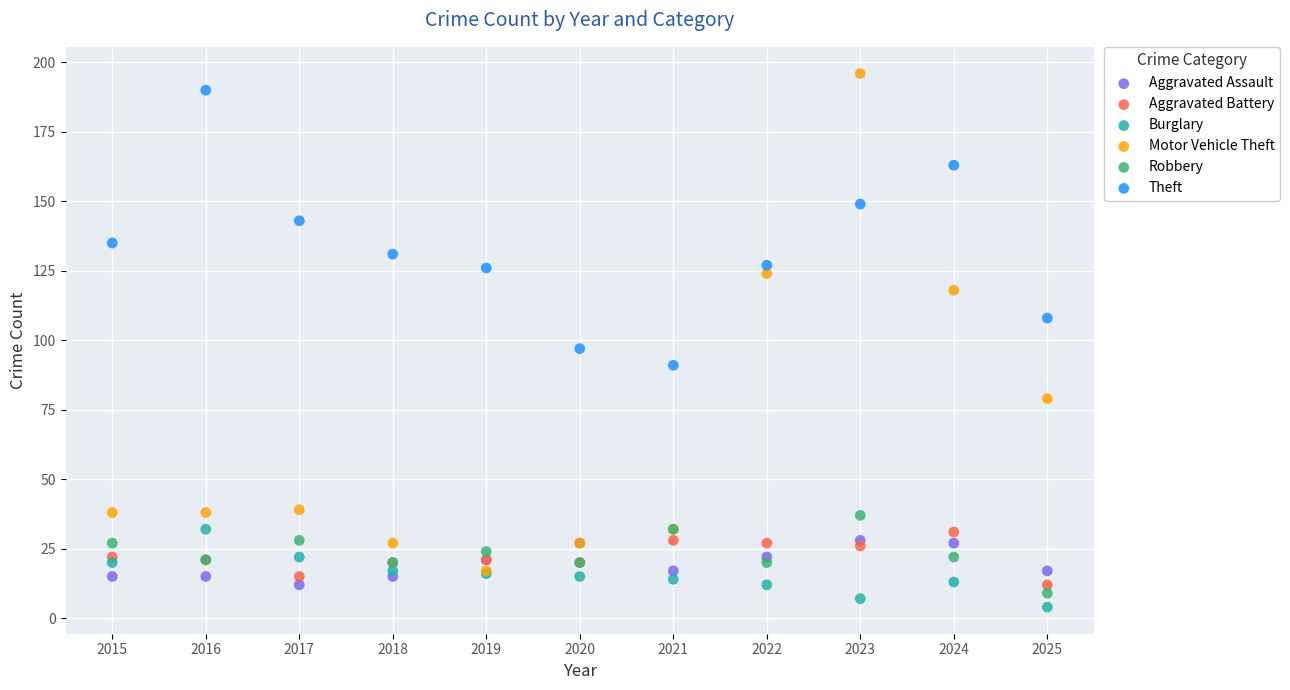

Which series has the largest Y range (max minus min)?

Motor Vehicle Theft